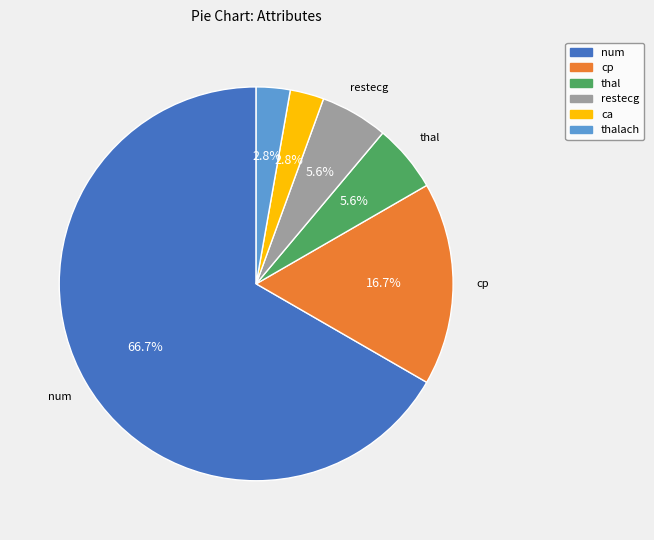

Does any single category account for the majority?

Yes